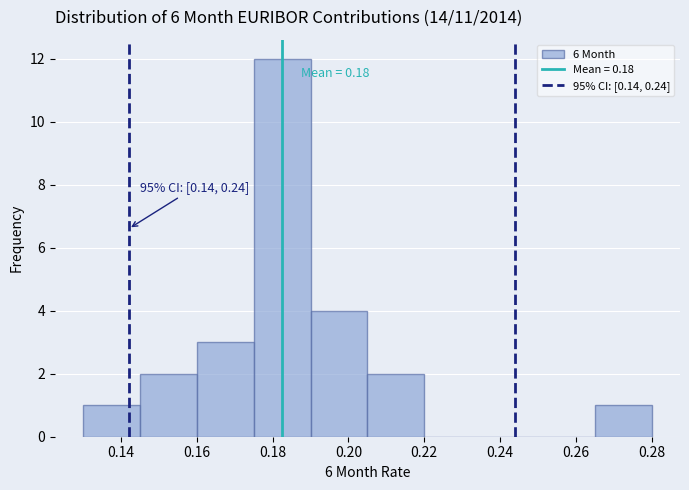

Over which range of the x-axis is the bar tallest?

0.175 to 0.190